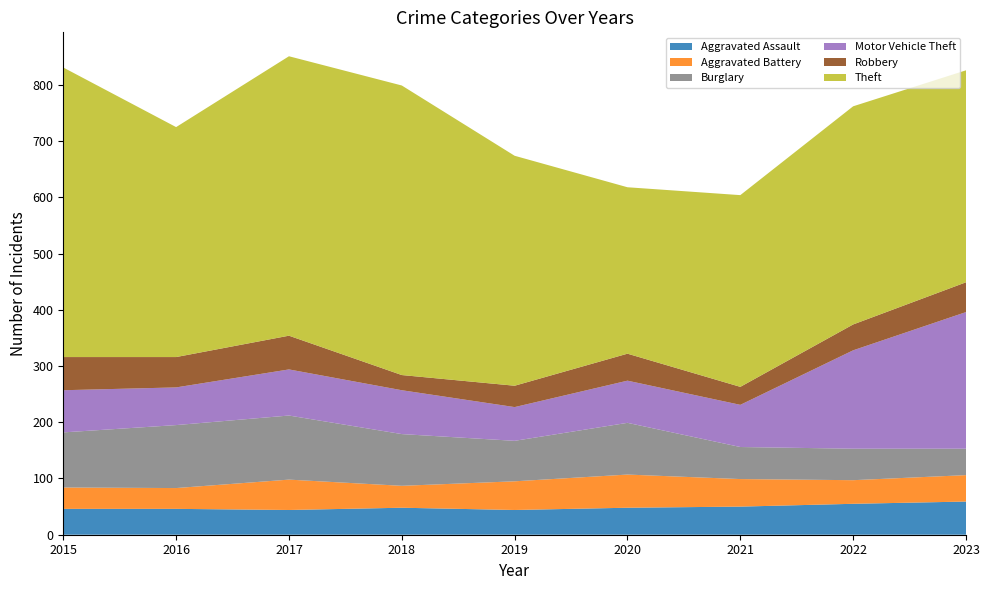

Reading left to right, transcribe all the data shown in this chart.

Aggravated Assault: 46	46	44	48	44	48	50	55	59
Aggravated Battery: 38	37	54	39	51	59	49	42	47
Burglary: 98	112	114	92	72	92	57	56	47
Motor Vehicle Theft: 75	67	82	78	60	75	75	175	243
Robbery: 59	54	60	27	38	48	32	46	53
Theft: 515	409	497	515	409	296	341	388	377